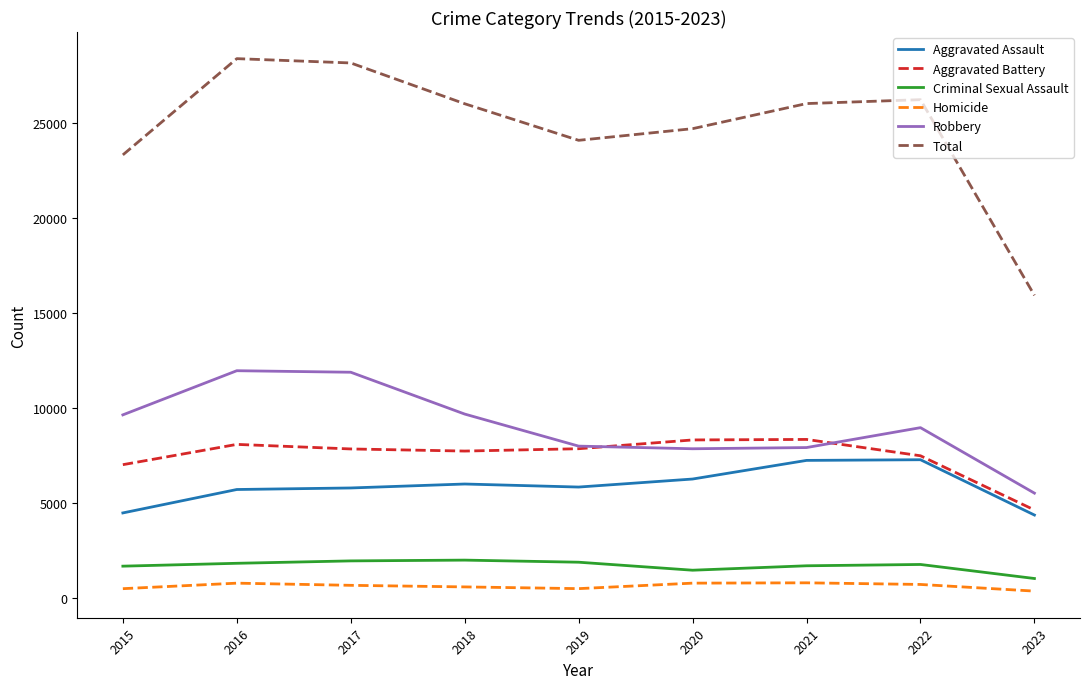

True or false: Aggravated Assault and Robbery intersect in this chart.

False